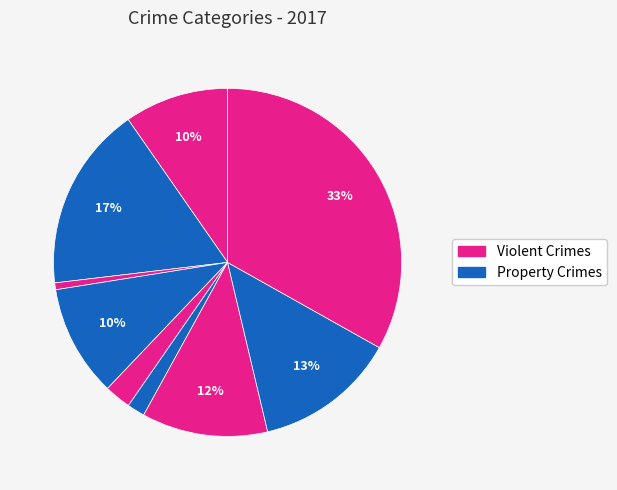

How many segments does this pie chart have?

9